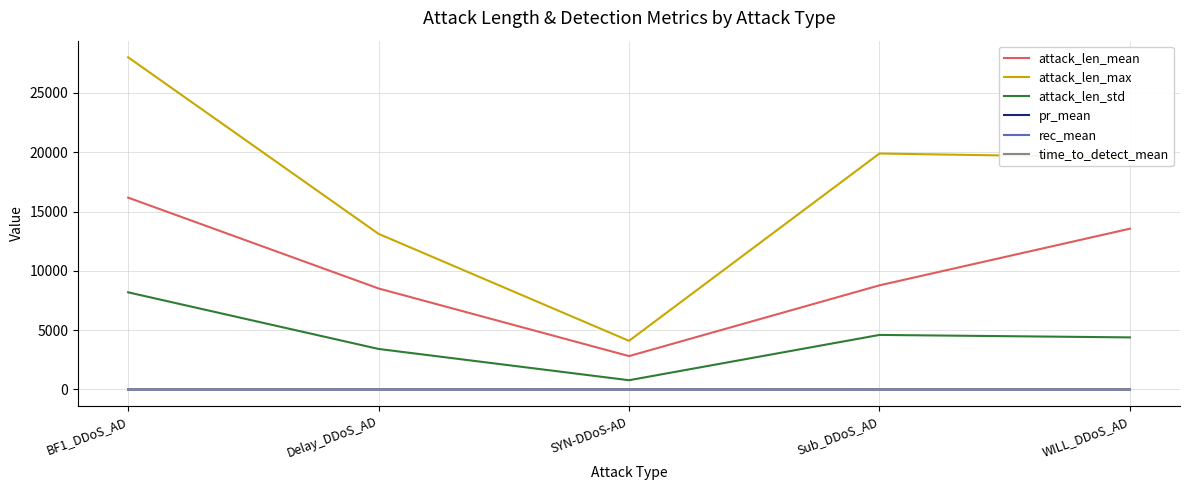

True or false: attack_len_mean and time_to_detect_mean cross at least once.

False